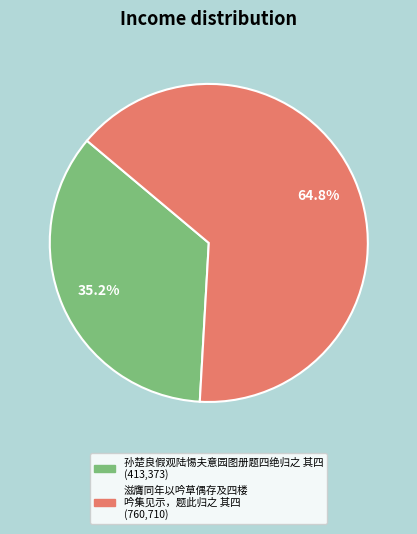

Is there any slice that represents more than half of the pie?

Yes